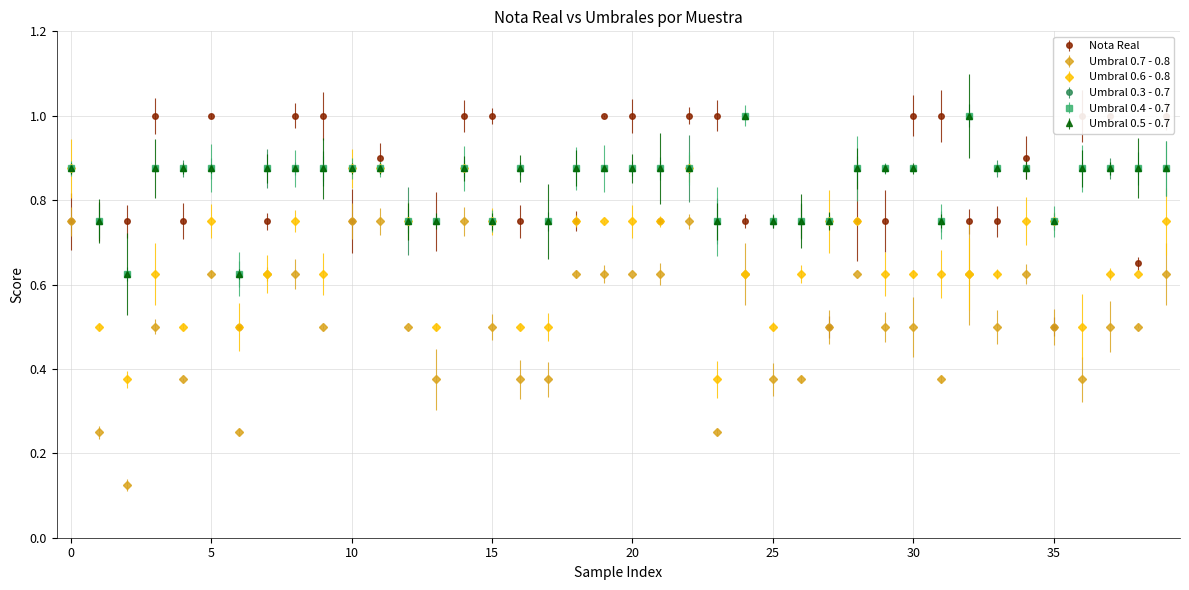

What is the sum of the Nota Real values at 11 and 33?

1.6